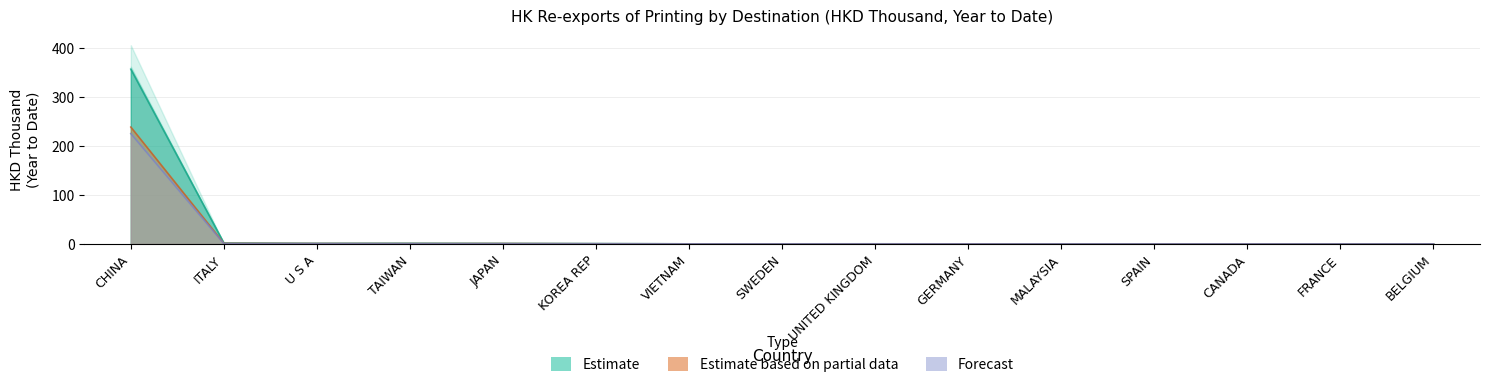

What is the label of the 9th point from the left?

UNITED KINGDOM